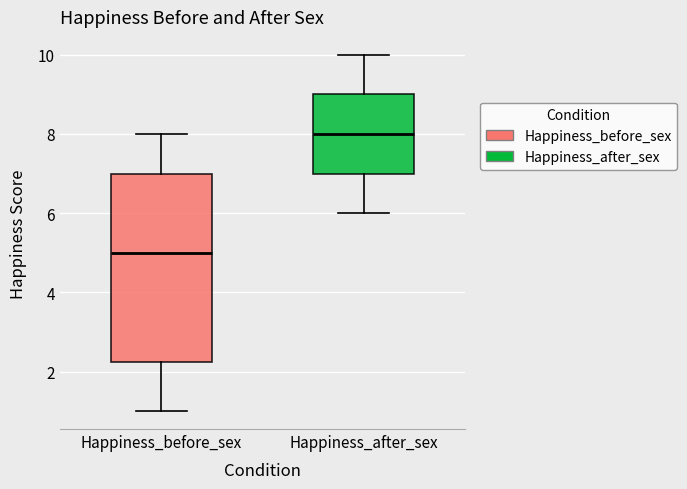

Comparing the boxes themselves (not the whiskers), which one is the tallest?

Happiness_before_sex